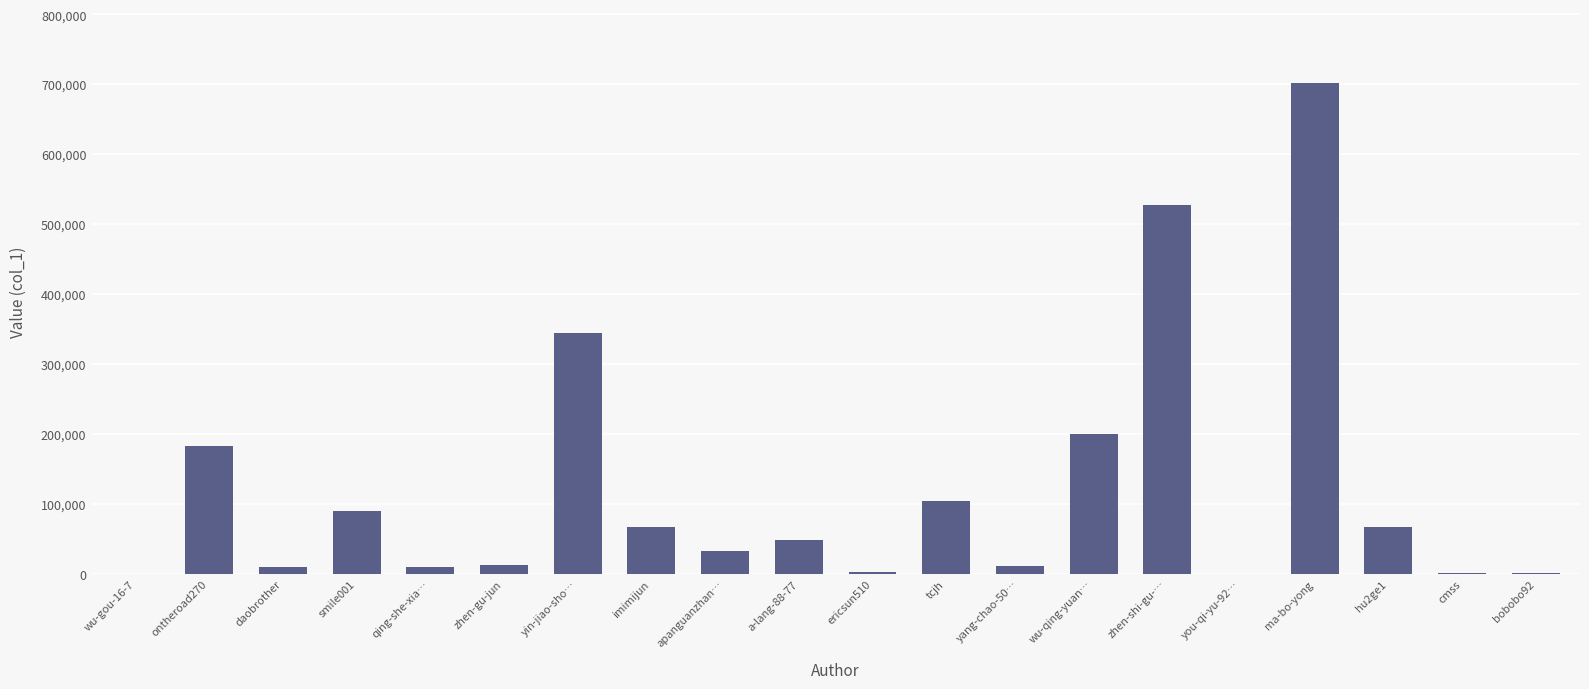

What is the sum of all values?

2413748